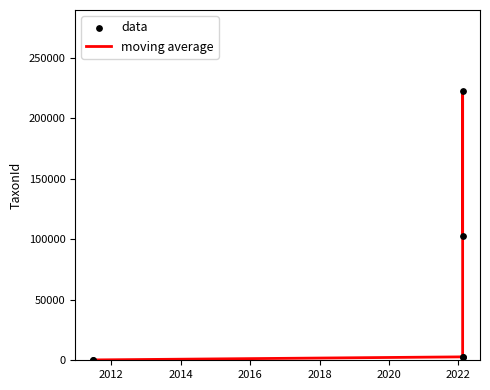

What are all the series names shown in the legend?

moving average, data